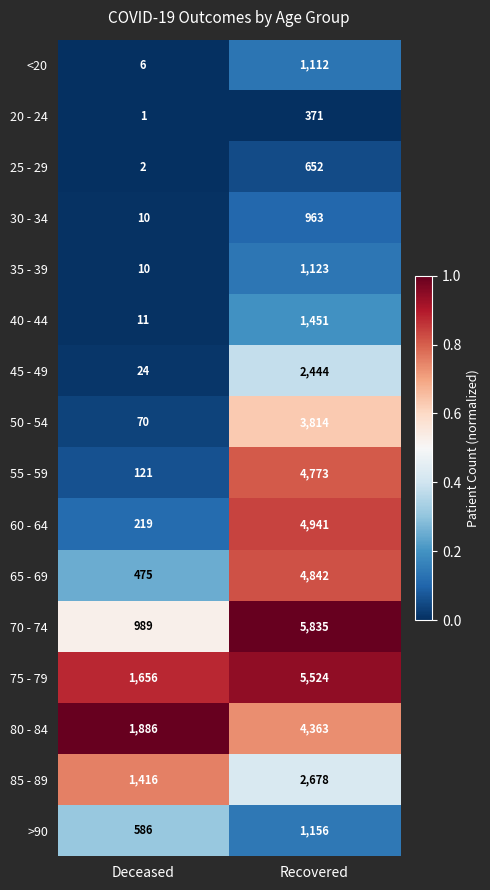

The value of 20 - 24 at Recovered is 538. True or false?

False